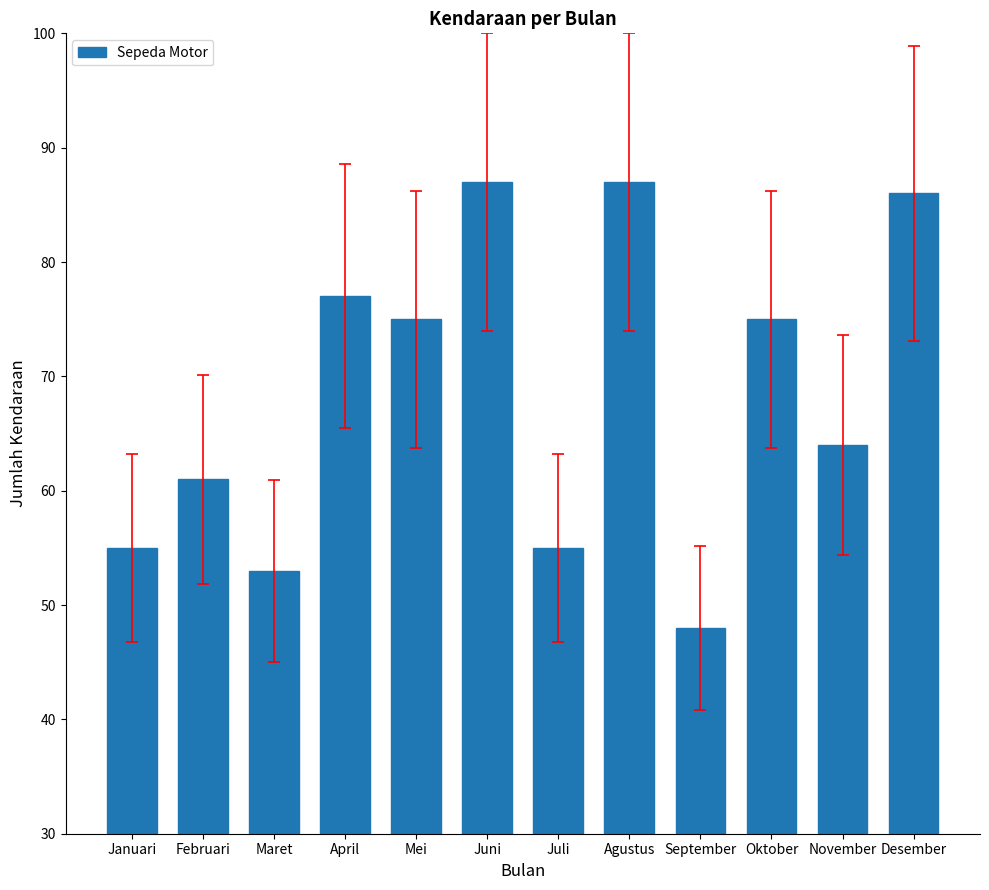

The value at Oktober is 75. True or false?

True